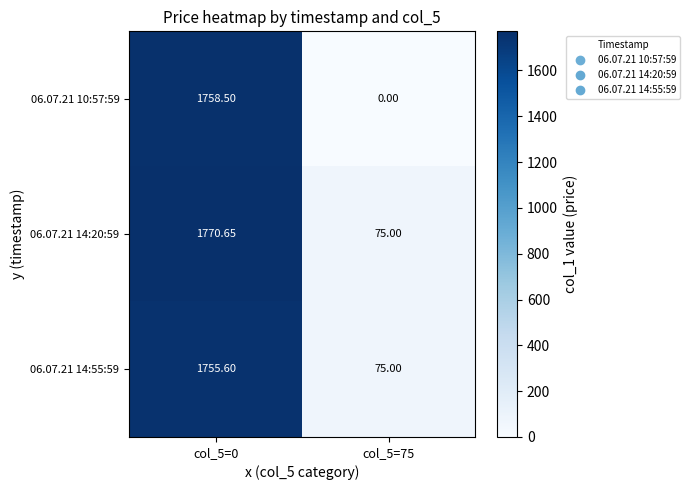

Is the value of 06.07.21 14:55:59 at col_5=75 greater than the value of 06.07.21 10:57:59 at col_5=75?

Yes